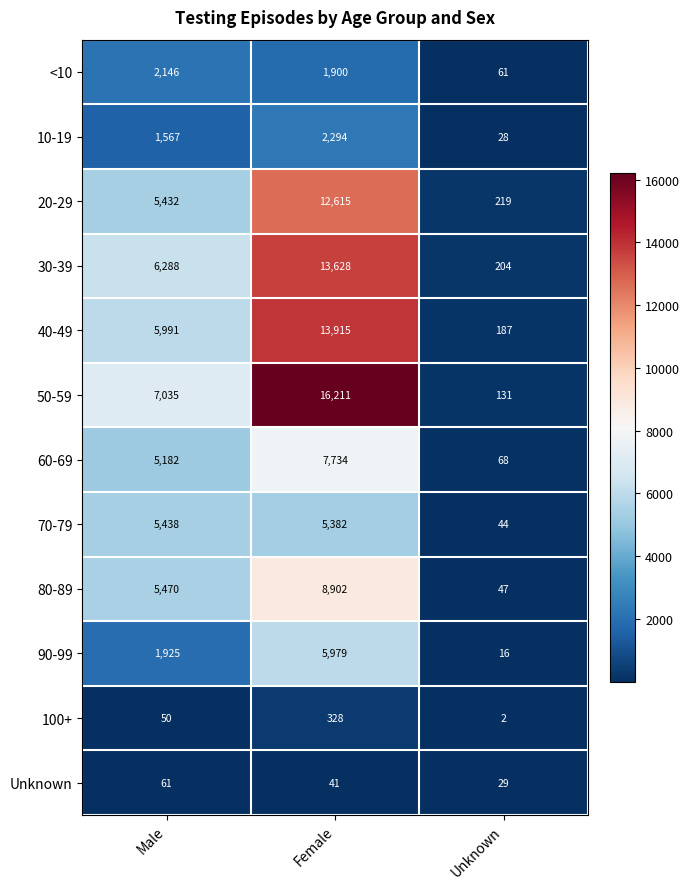

What is the average value of the 10-19 series?

1296